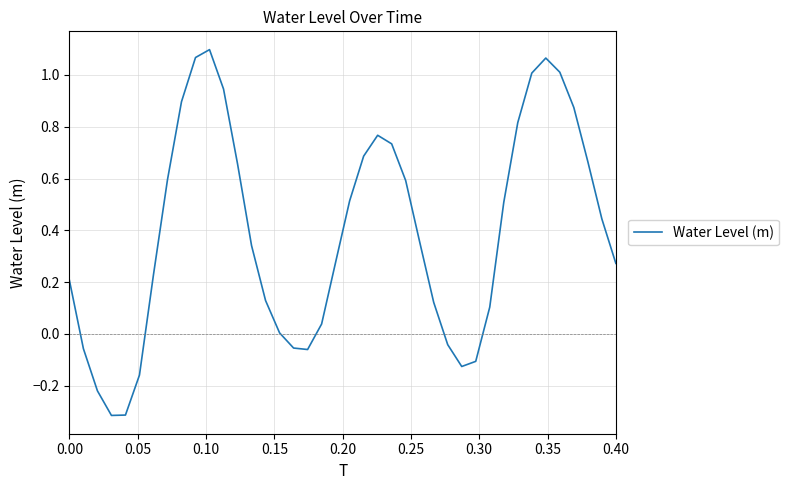

How many lines are shown in the chart?

1